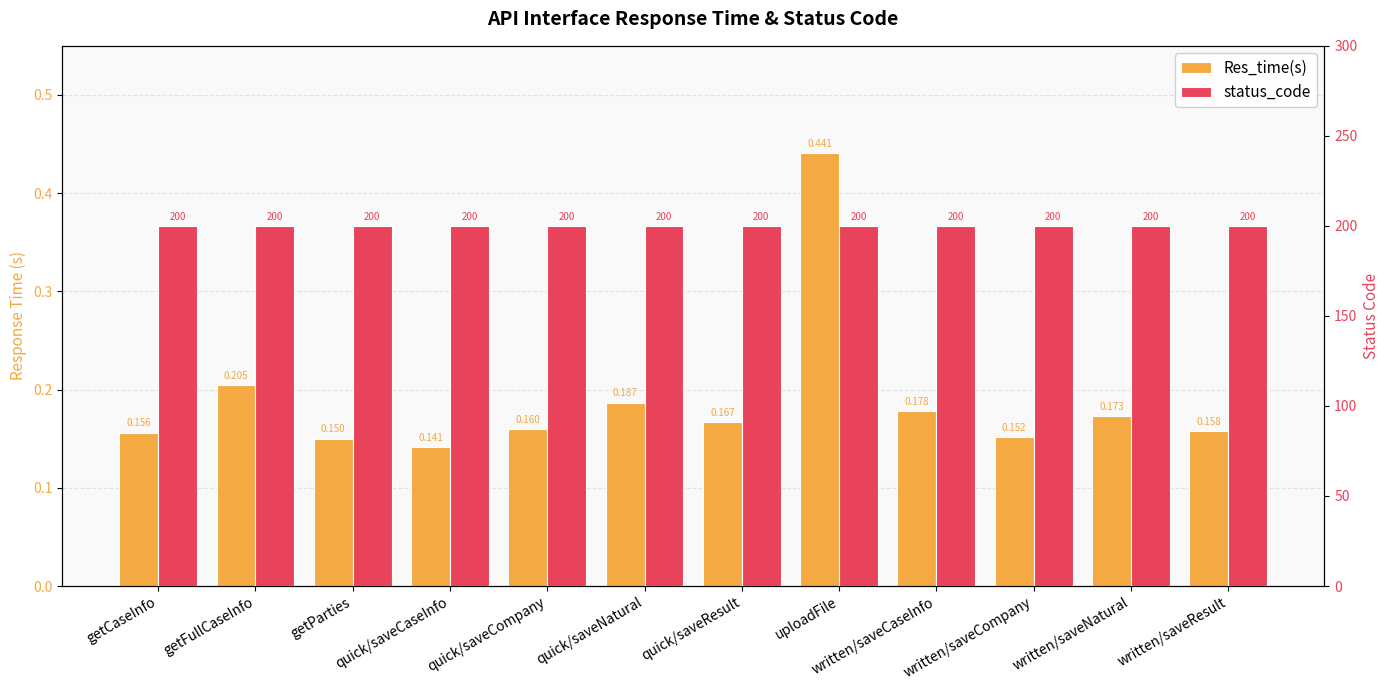

What value does the status_code series have at quick/saveCaseInfo?

200.0